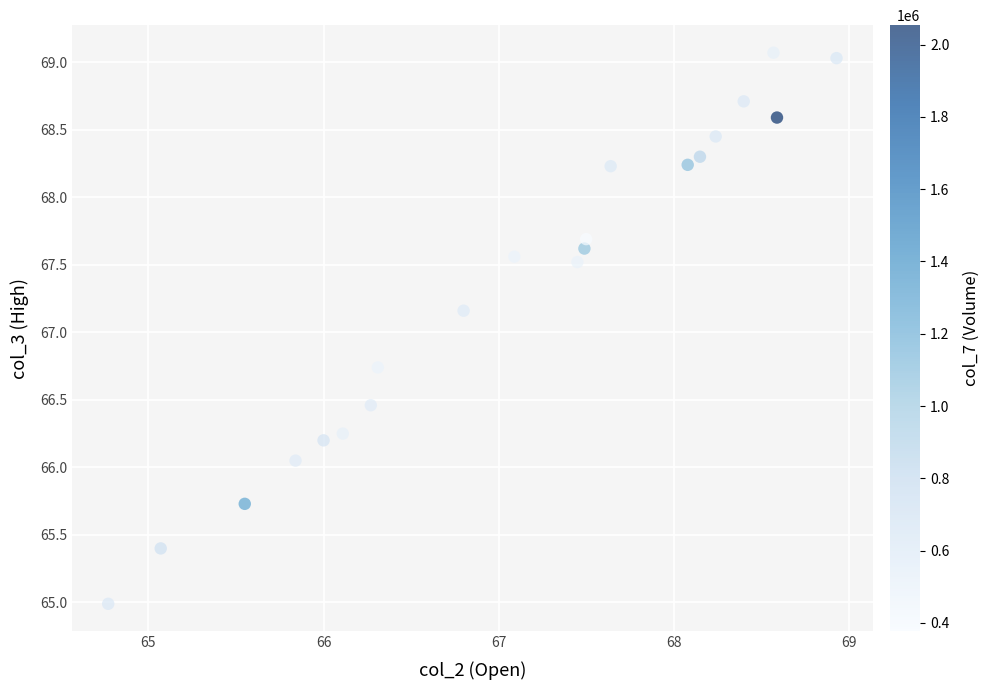

What is the range of X values (max minus min)?

4.2